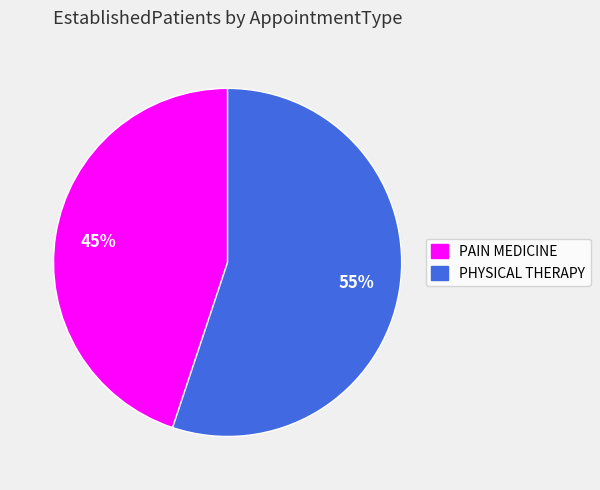

Which has a higher value, PAIN MEDICINE or PHYSICAL THERAPY?

PHYSICAL THERAPY